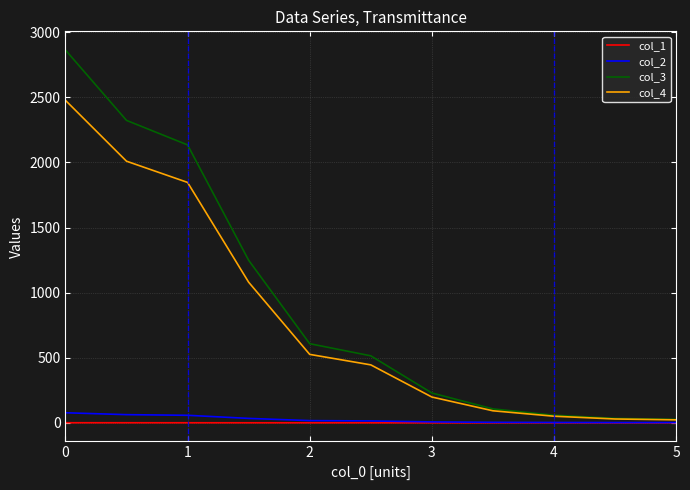

Which series has the widest spread of values?

col_3